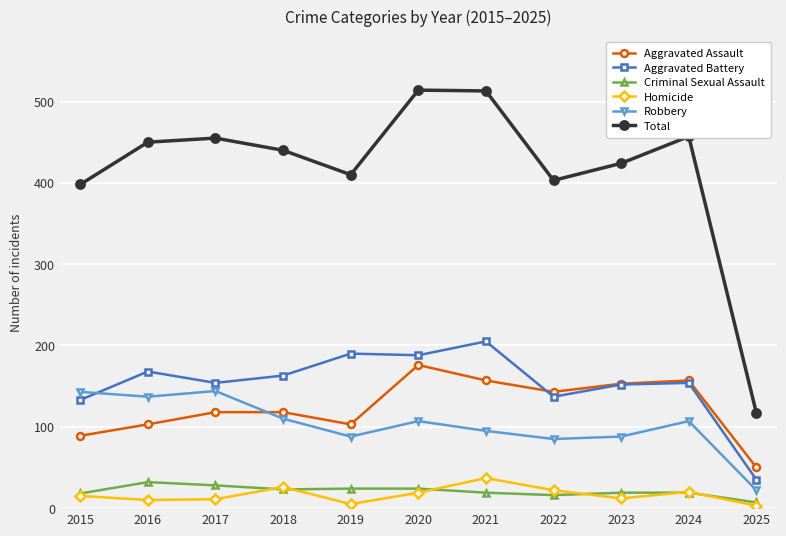

True or false: Total and Homicide intersect in this chart.

False